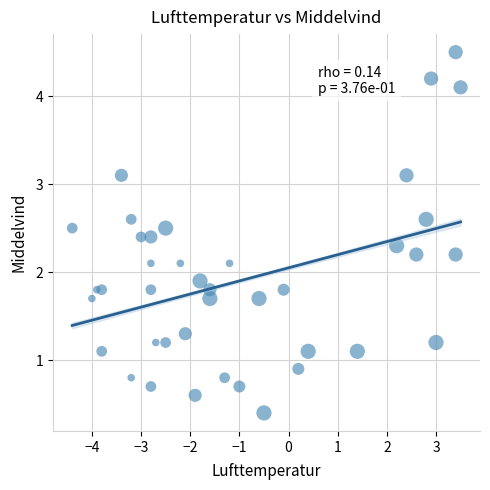

What is the range of X values (max minus min)?

7.9